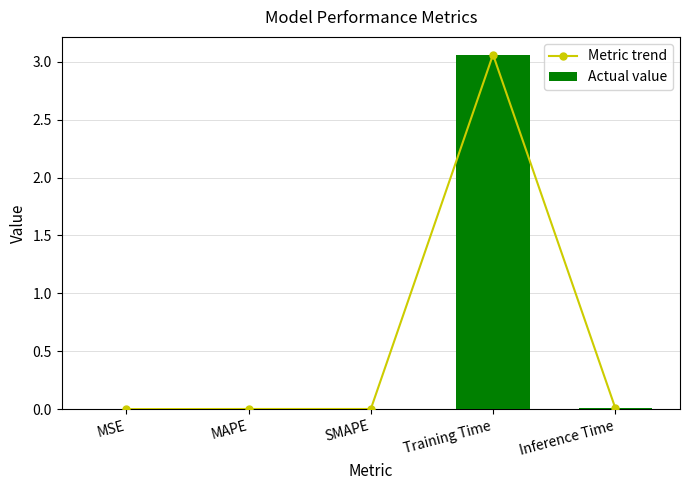

What is the average value of the Metric trend series?

0.6